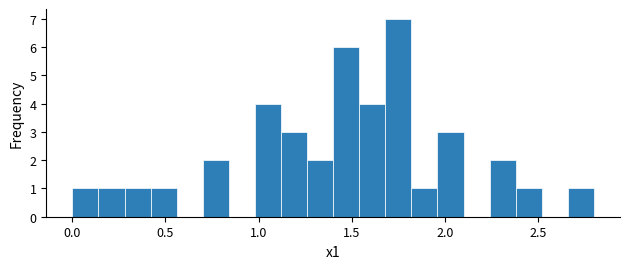

Around what value on the x-axis is the tallest bar? Give the approximate position of its centre, as read against the axis.

1.75